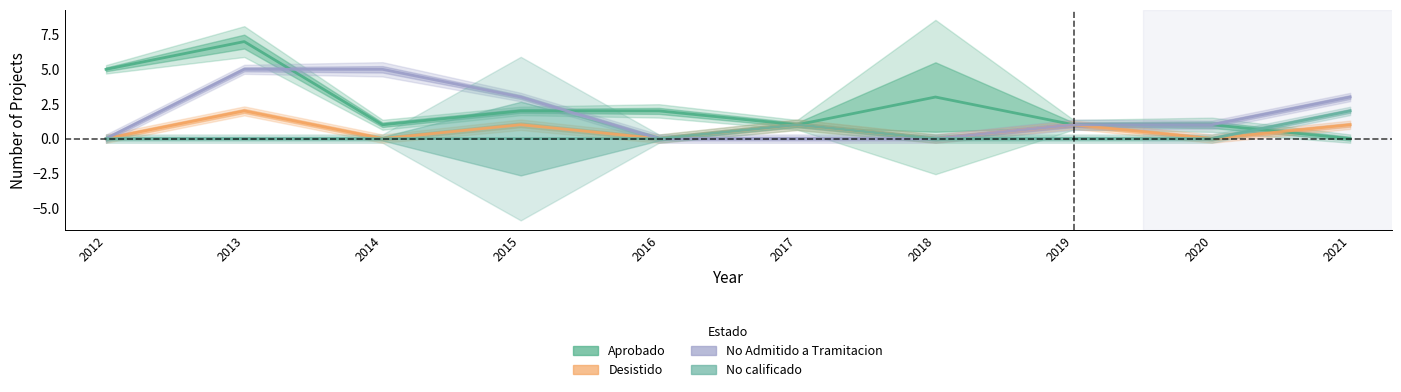

Which label corresponds to the smallest value in the chart?

2021